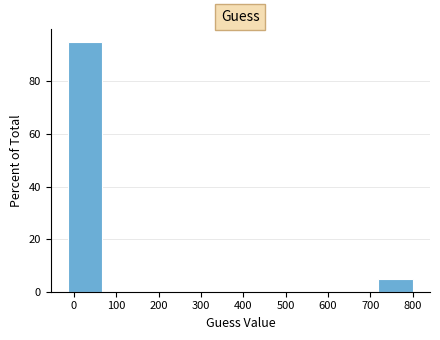

Over which range of the x-axis is the bar tallest?

-10 to 70